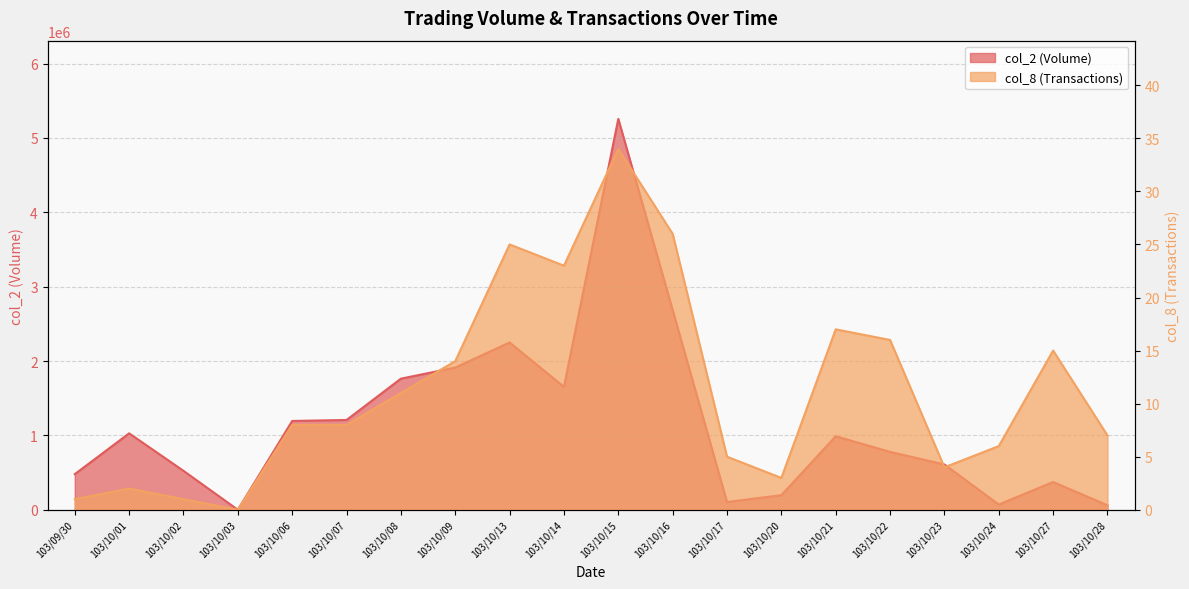

Is it true that col_2 (Volume) equals 309583 at 103/10/23?

False